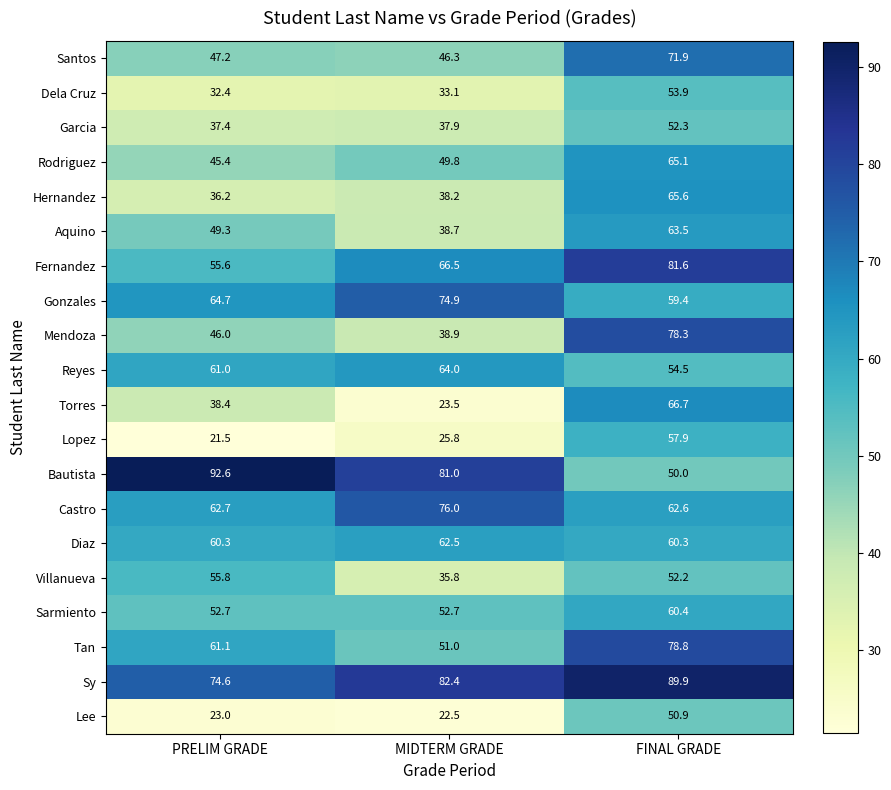

At which label does Torres first exceed 38?

PRELIM GRADE